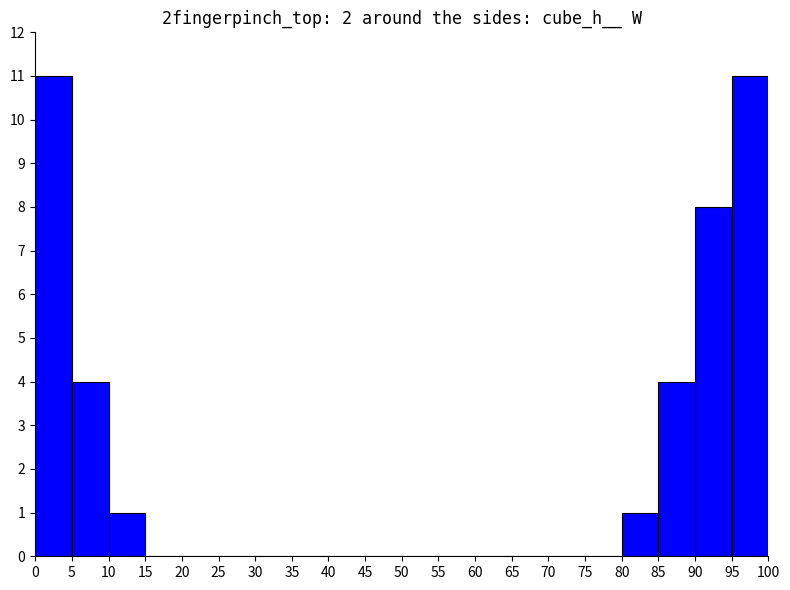

Between 60 and 80, which is larger?

80